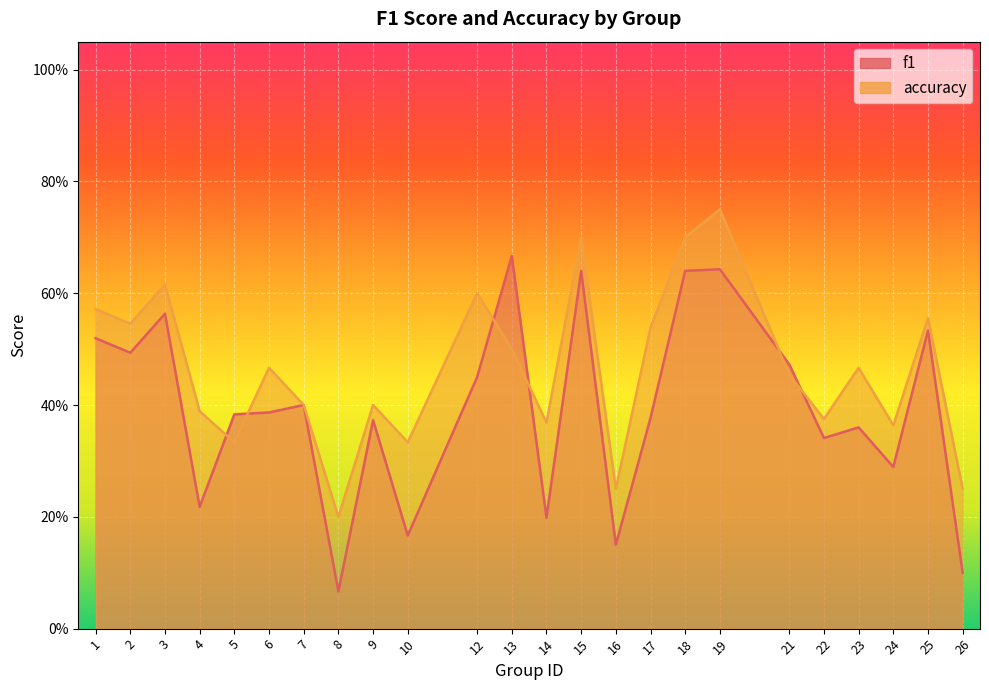

Which series changed the most between 10 and 23?

f1